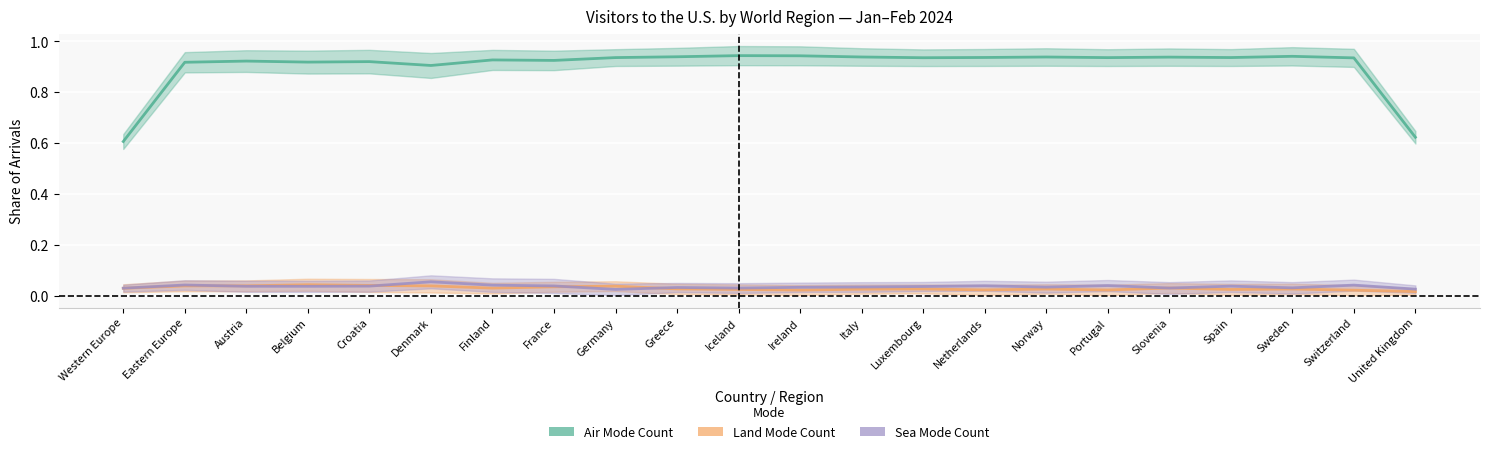

True or false: Air Mode Count has a value of 1.5 at Slovenia.

False